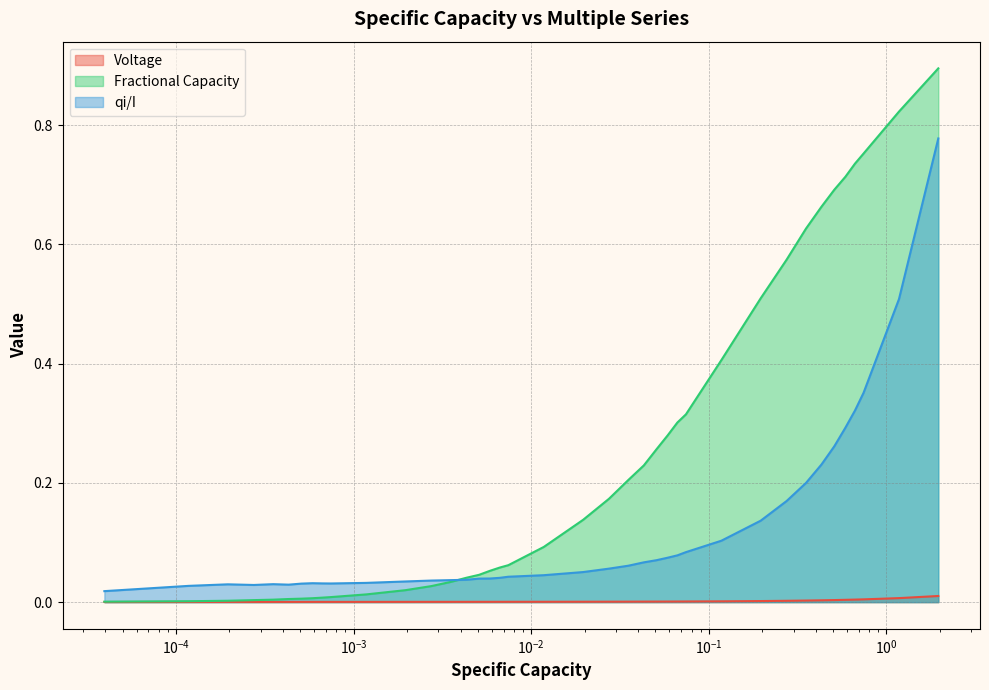

What is the maximum value shown in the chart?

0.9